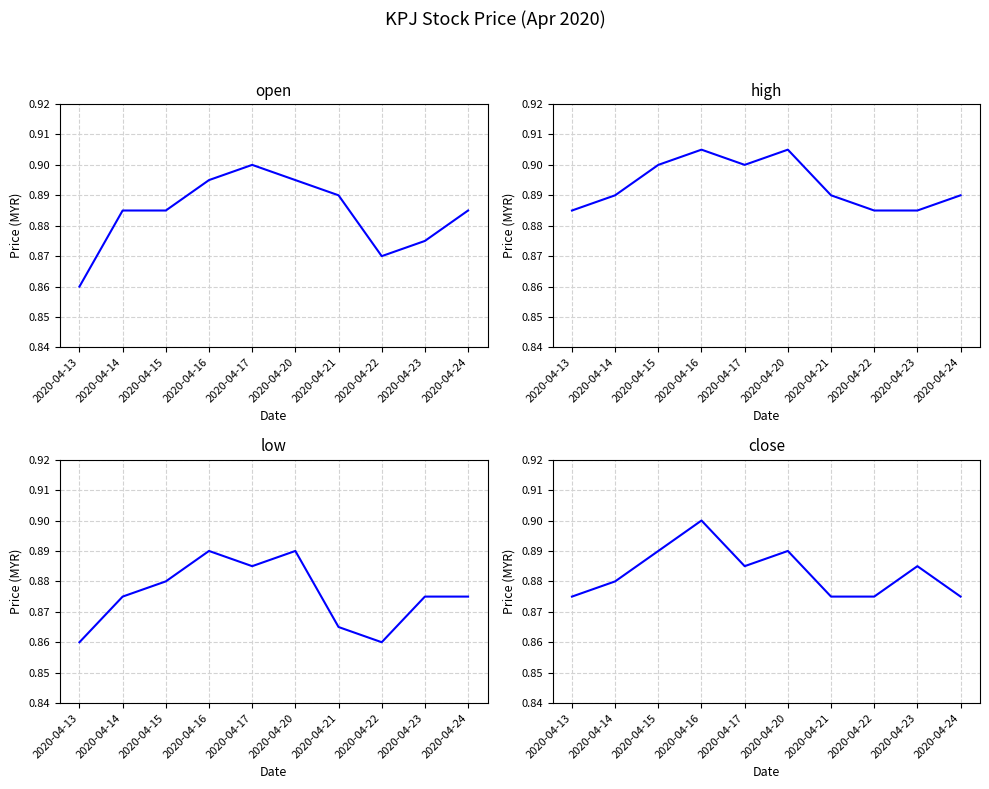

What are all the series names shown in the legend?

open, high, low, close